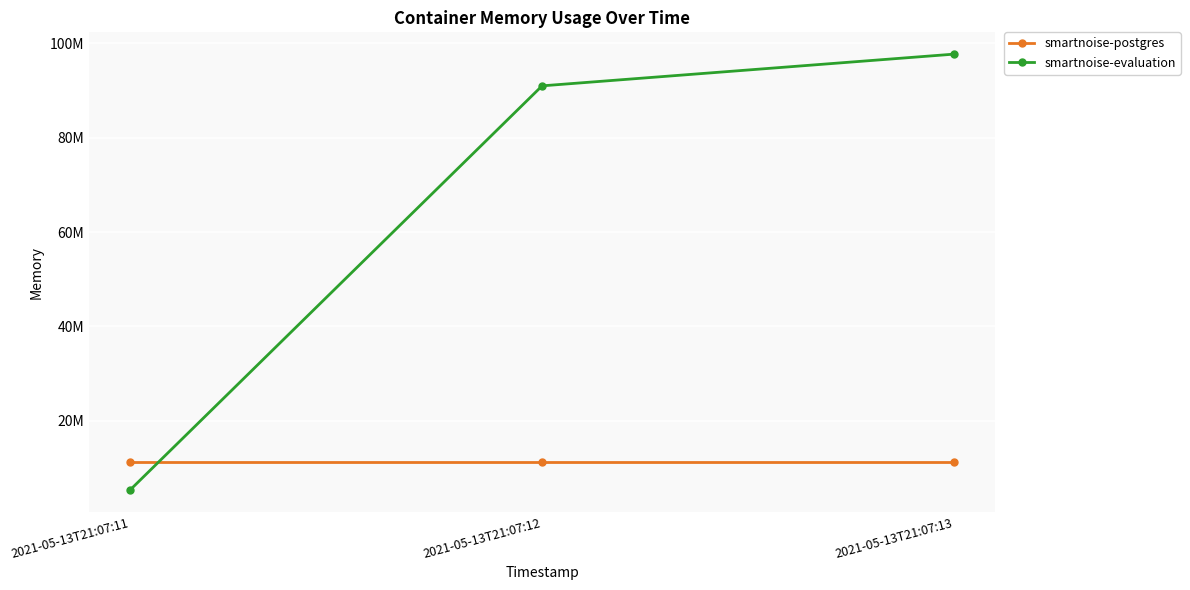

What is the value of the smartnoise-postgres point at the 3rd from the left?

11268096